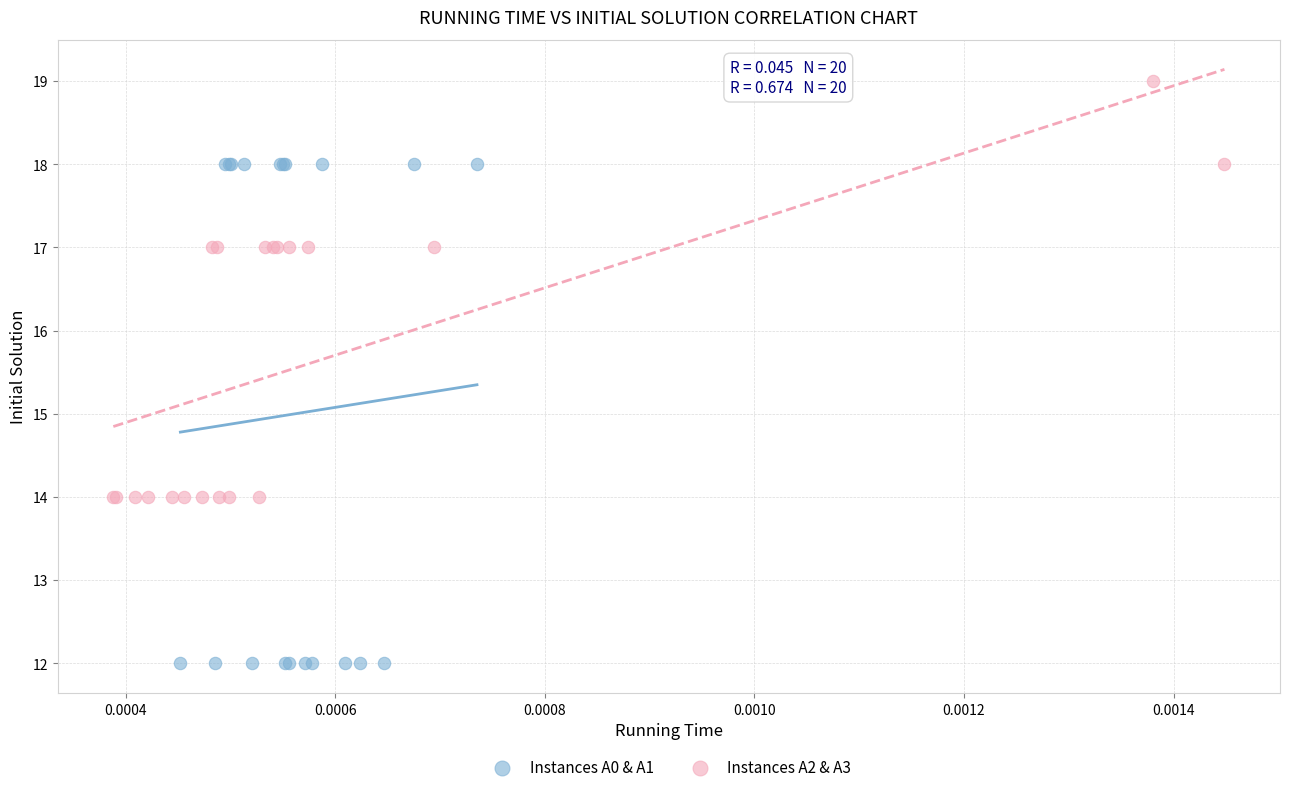

What are all the series names shown in the legend?

Instances A0 & A1, Instances A2 & A3